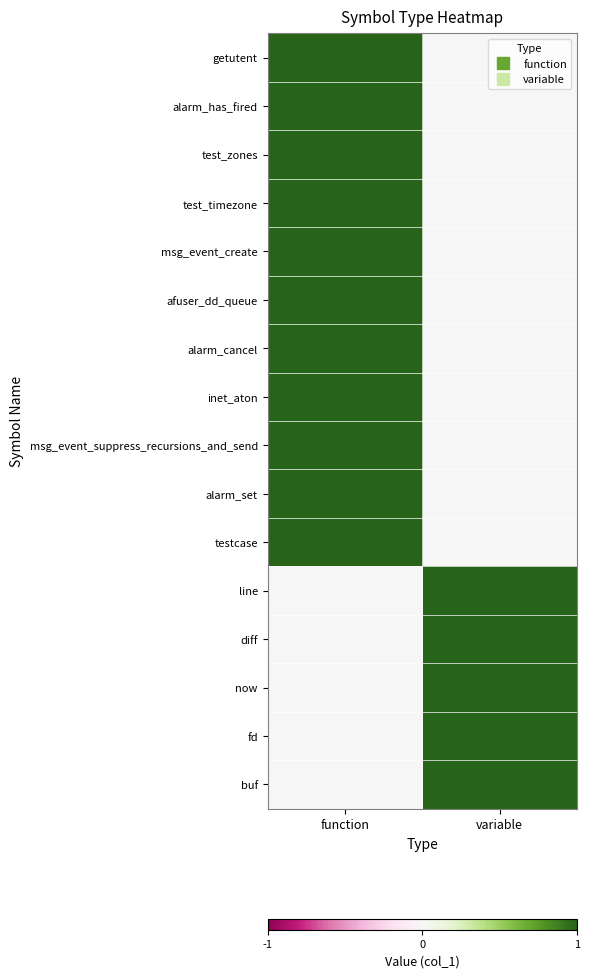

Reading left to right, extract all data points from this chart.

getutent: function=1	variable=0
alarm_has_fired: function=1	variable=0
test_zones: function=1	variable=0
test_timezone: function=1	variable=0
msg_event_create: function=1	variable=0
afuser_dd_queue: function=1	variable=0
alarm_cancel: function=1	variable=0
inet_aton: function=1	variable=0
msg_event_suppress_recursions_and_send: function=1	variable=0
alarm_set: function=1	variable=0
testcase: function=1	variable=0
line: function=0	variable=1
diff: function=0	variable=1
now: function=0	variable=1
fd: function=0	variable=1
buf: function=0	variable=1